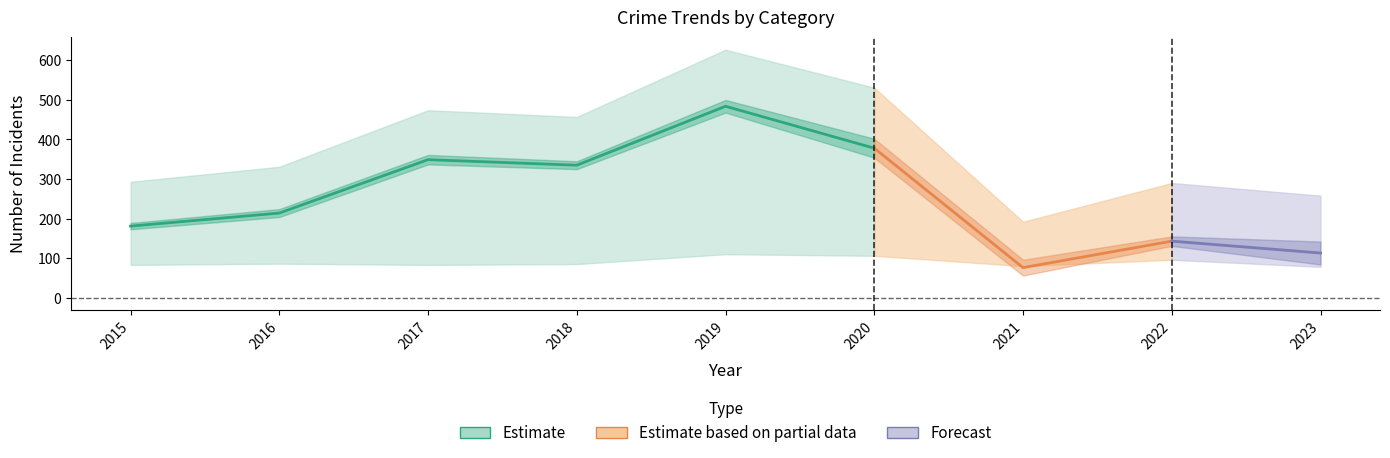

In Aggravated Battery, how many points are higher than both neighbors (excluding endpoints)?

3